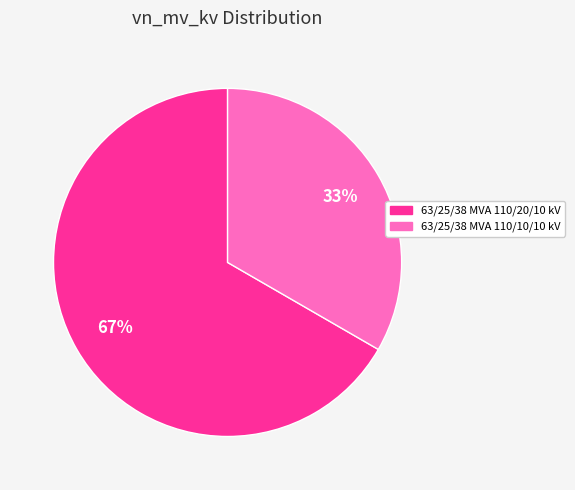

Rank the categories by value from highest to lowest.

63/25/38 MVA 110/20/10 kV, 63/25/38 MVA 110/10/10 kV